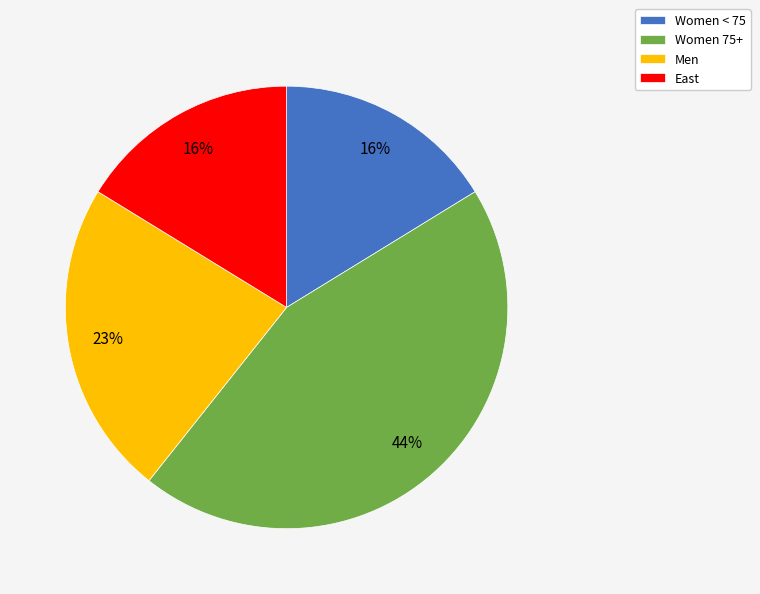

Do Women 75+ and East together represent more than half of the pie?

Yes